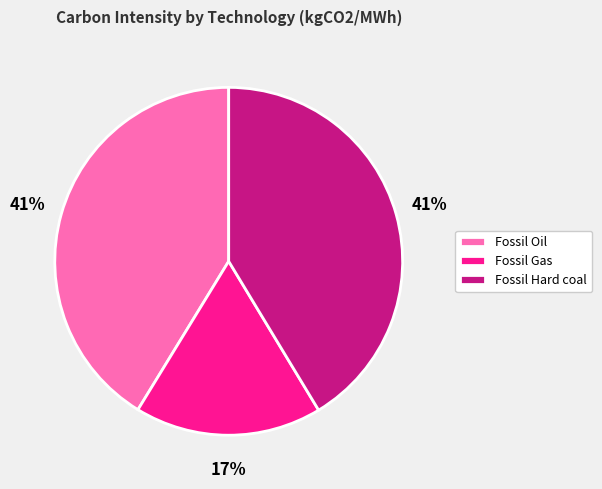

Is the sum of Fossil Gas and Fossil Oil greater than half?

Yes